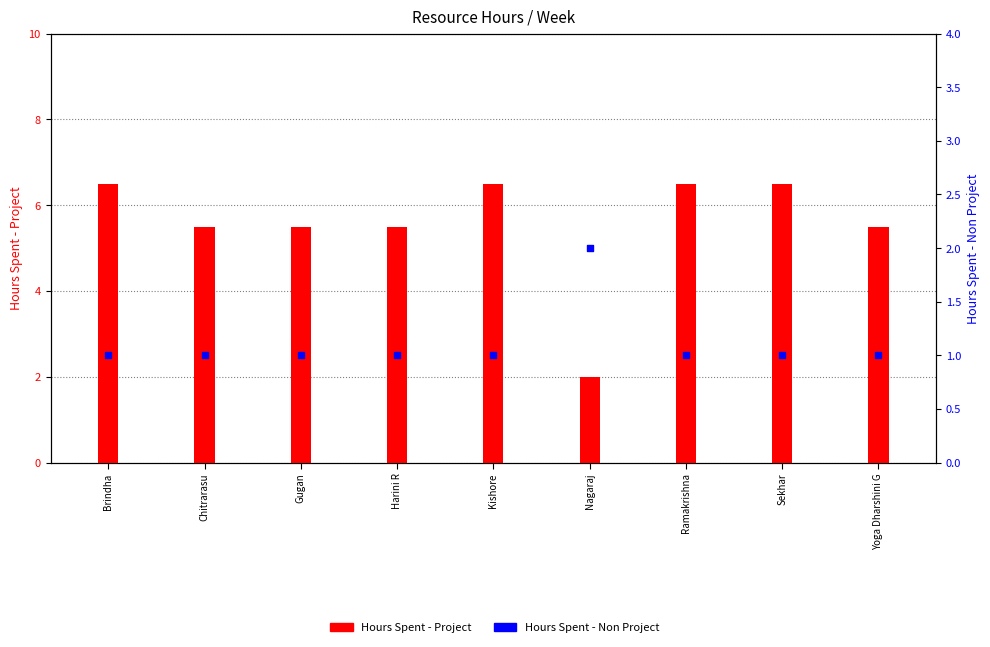

What are all the series names shown in the legend?

Hours Spent - Project, Hours Spent - Non Project